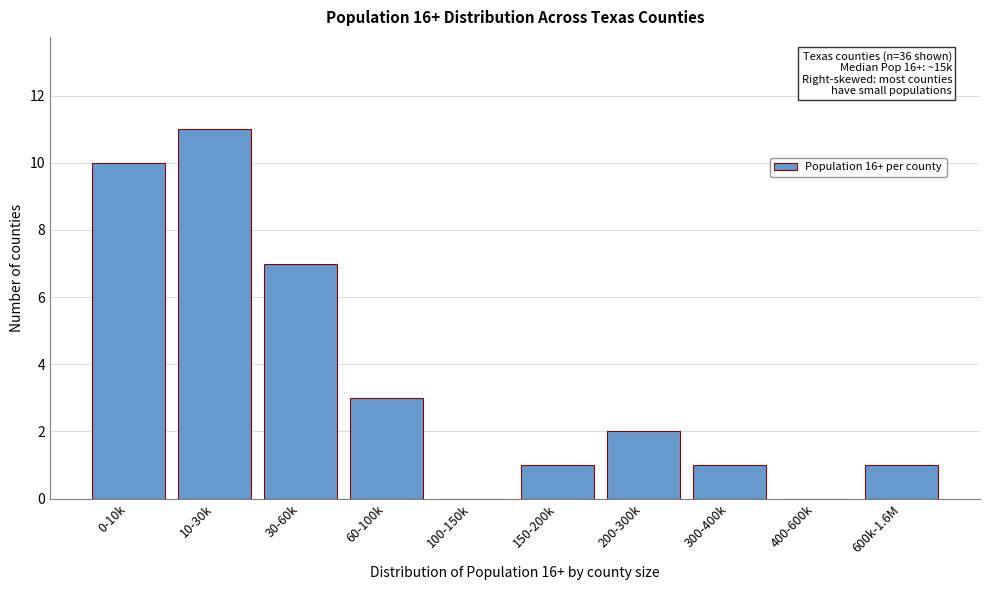

Reading right to left, extract all data points from this chart.

600k-1.6M=1	400-600k=0	300-400k=1	200-300k=2	150-200k=1	100-150k=0	60-100k=3	30-60k=7	10-30k=11	0-10k=10